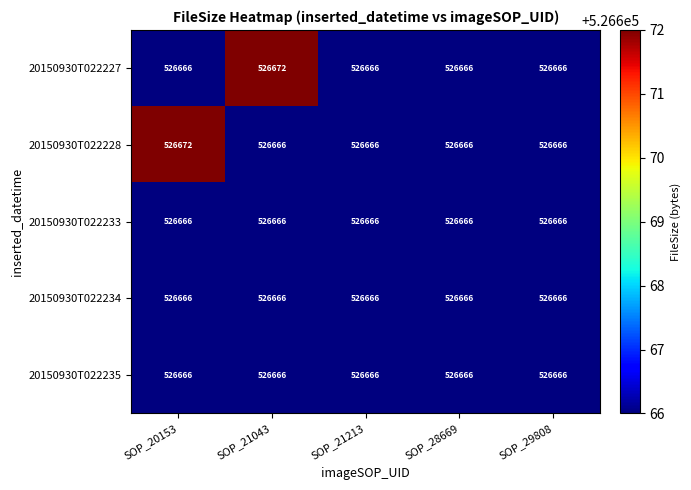

Which series changed the most between SOP_20153 and SOP_29808?

20150930T022228